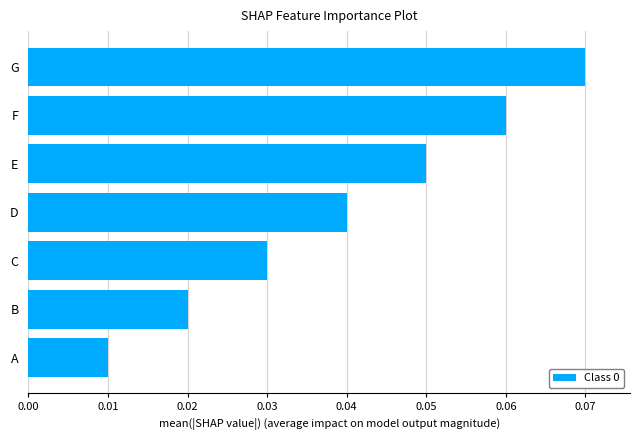

Rank the categories by value from highest to lowest.

G, F, E, D, C, B, A